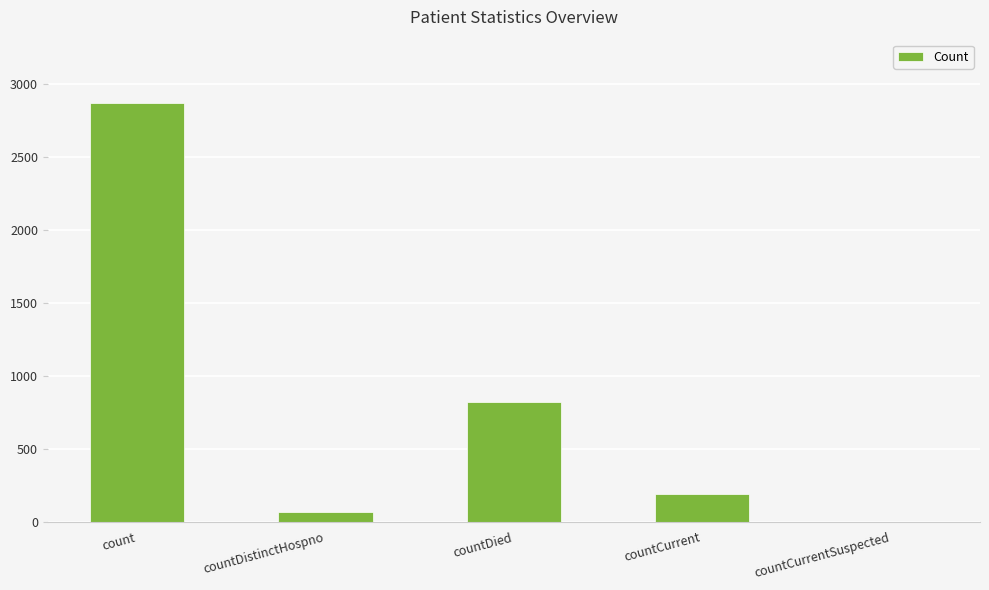

Is it true that the value at countCurrentSuspected is 0?

True